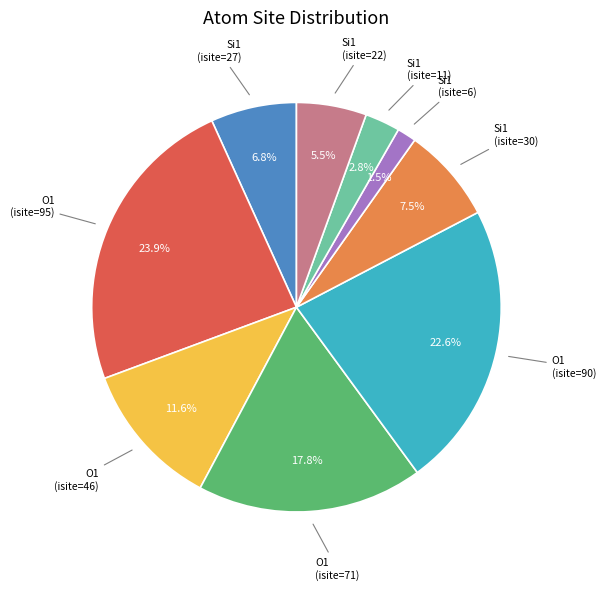

How many segments does this pie chart have?

9